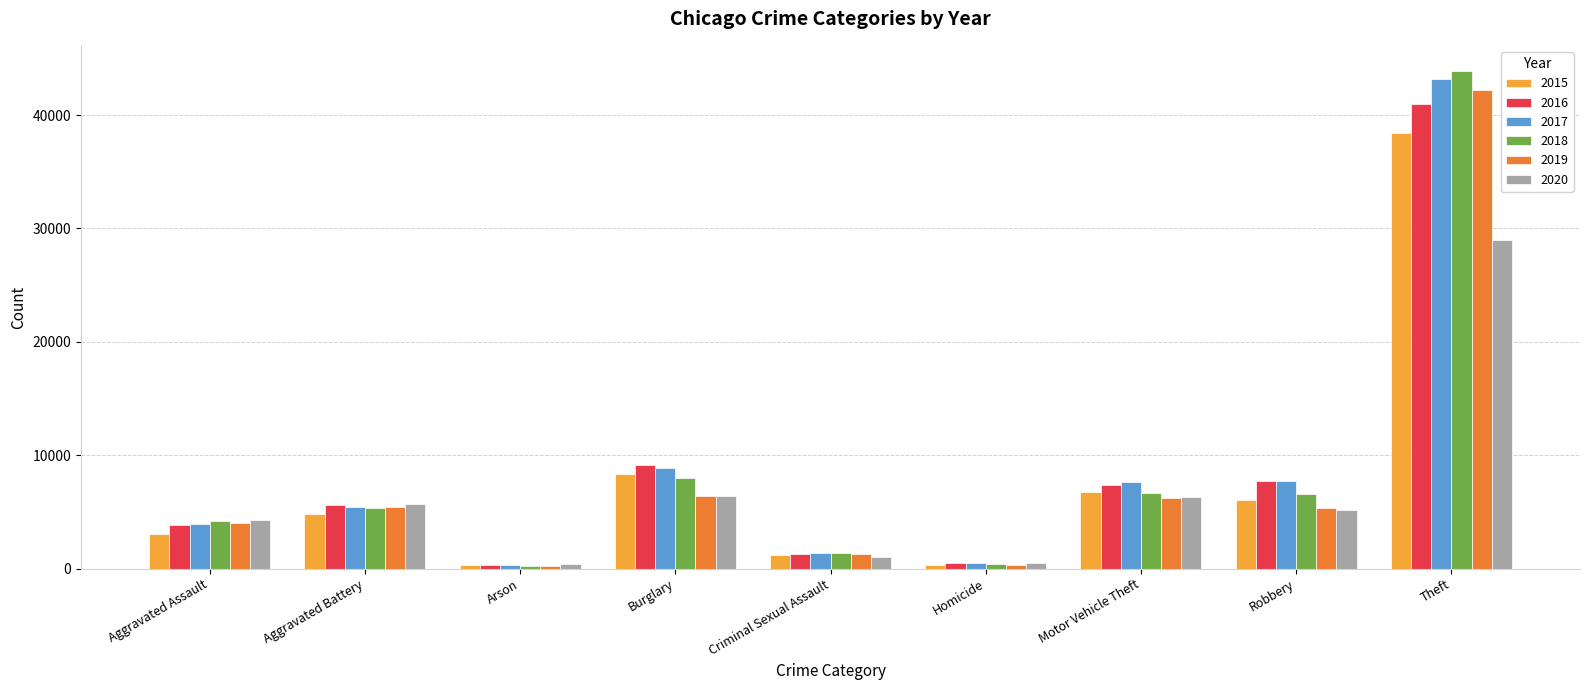

At which label does 2019 reach its peak?

Theft